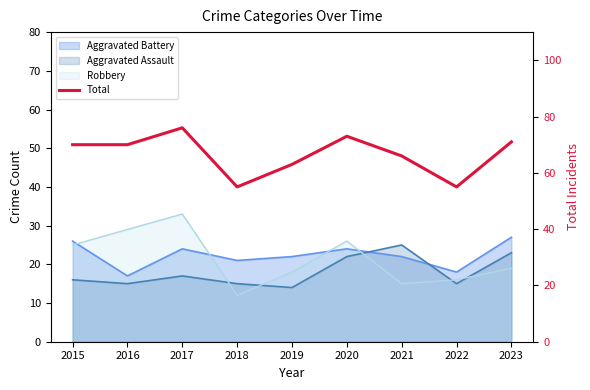

What is the greatest value displayed?

76